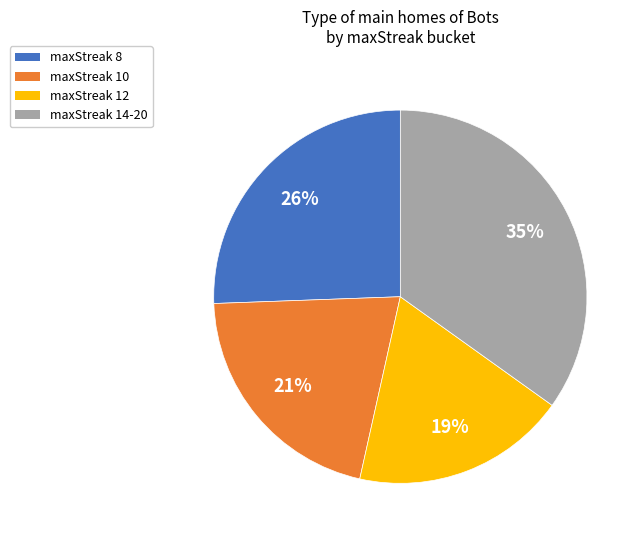

To the nearest percent, what portion does maxStreak 10 represent?

21%